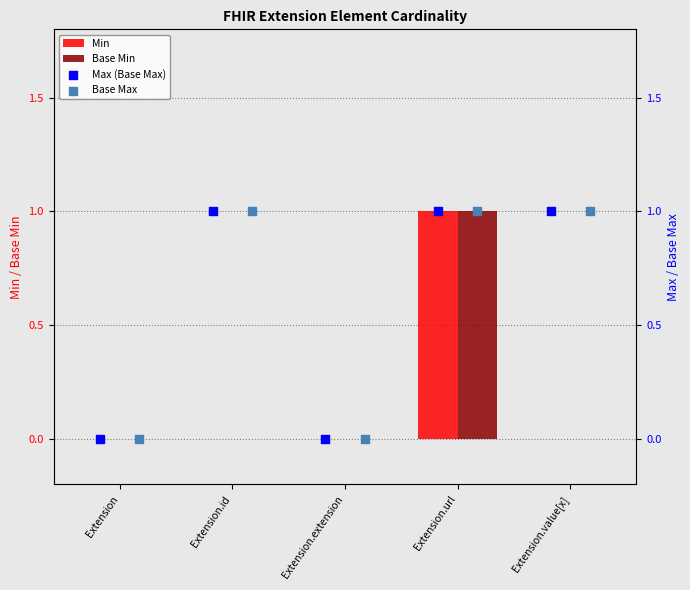

Which series reaches the minimum Y coordinate?

Min